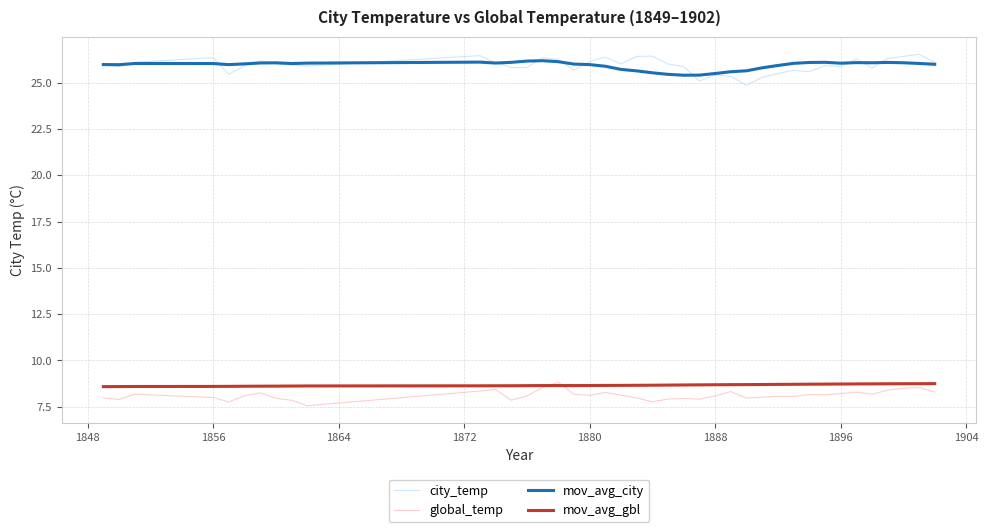

What is the minimum value for global_temp?

7.6